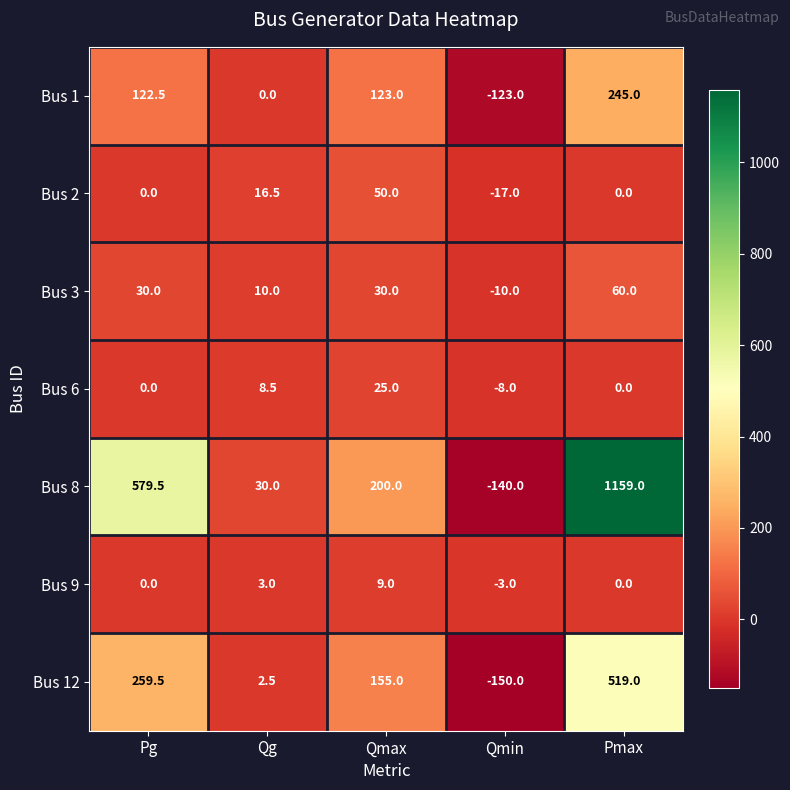

At which label does Bus 12 first exceed 155?

Pg